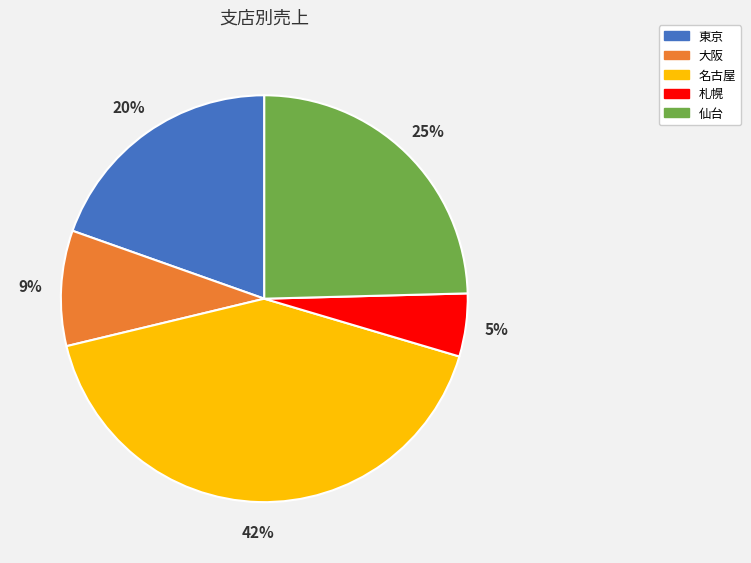

Is the sum of 仙台 and 名古屋 greater than half?

Yes